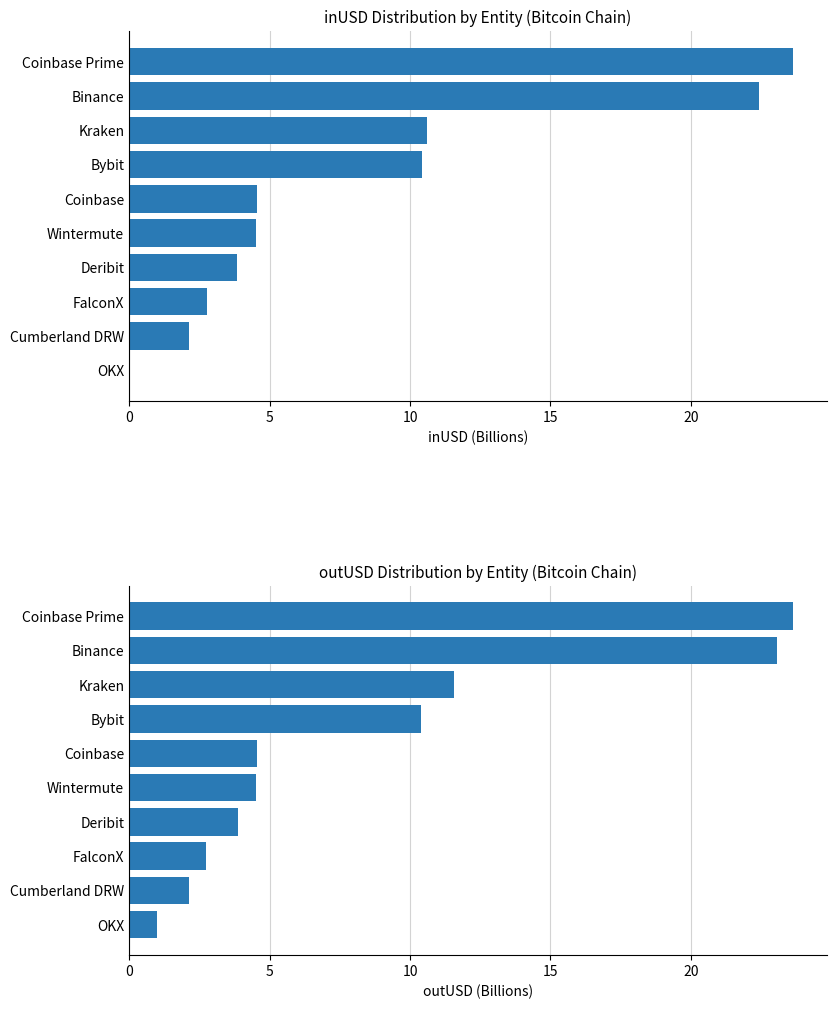

Which series has the widest spread of values?

inUSD